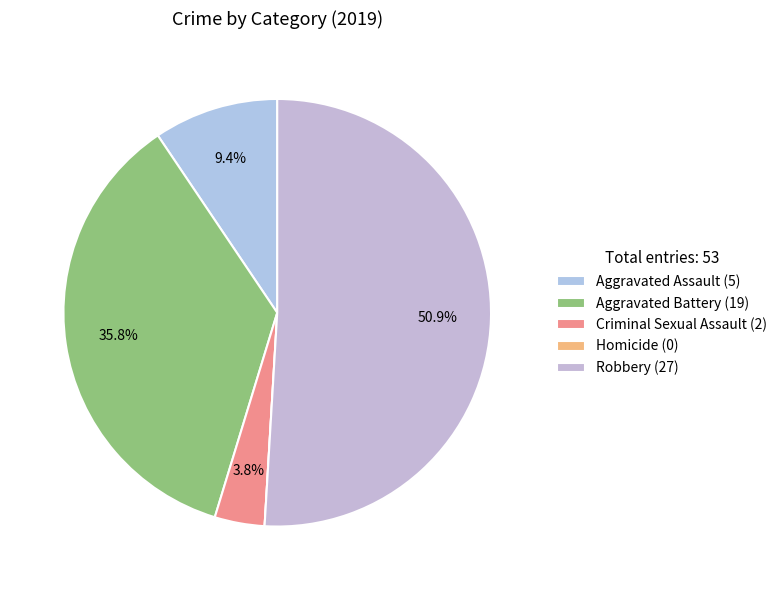

To the nearest percent, what portion does Aggravated Assault represent?

9%